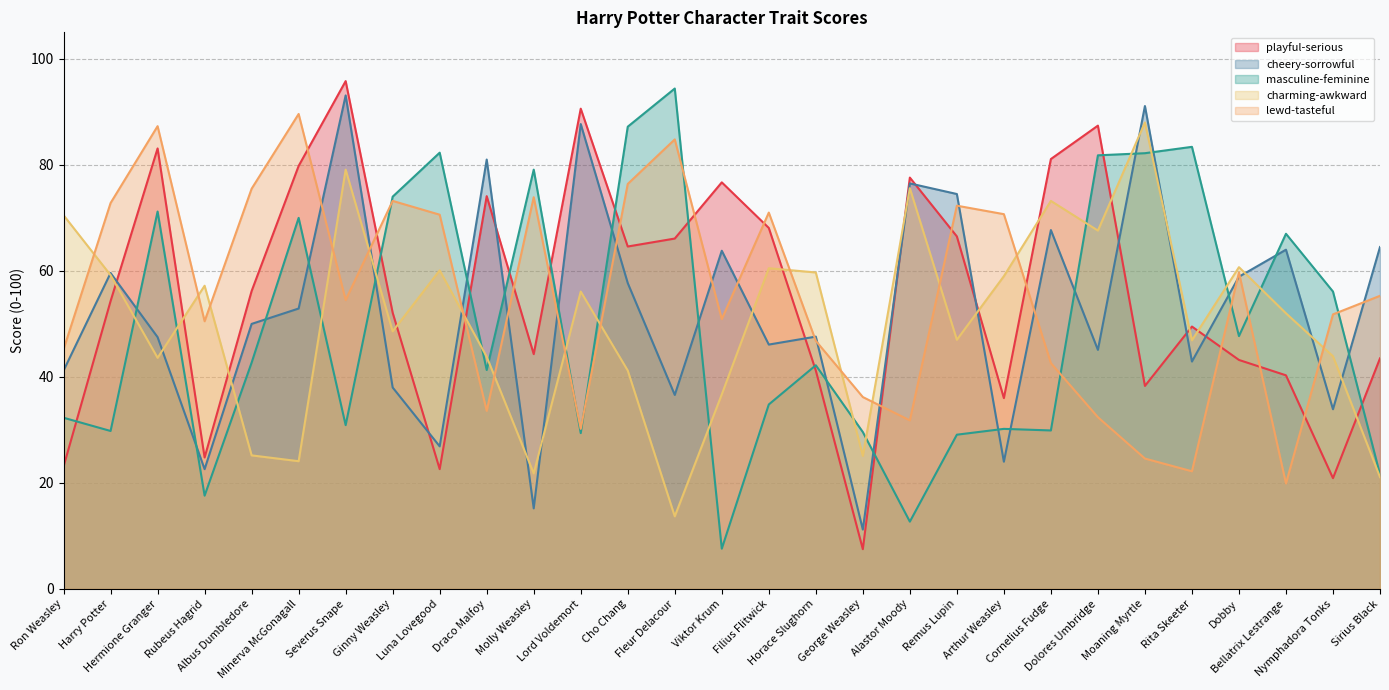

What is the minimum value for lewd-tasteful?

19.9